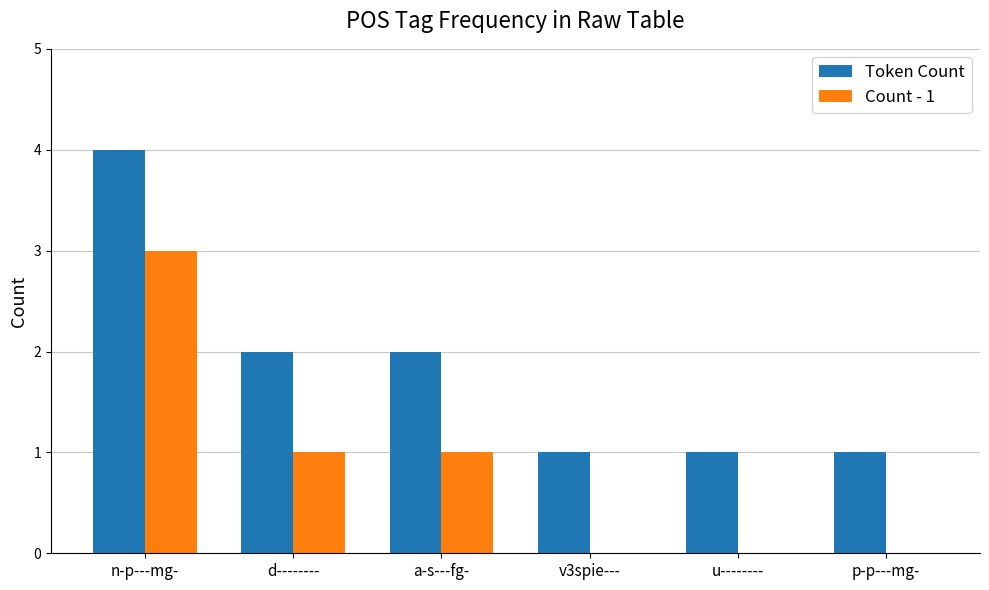

Reading right to left, transcribe all the data shown in this chart.

Token Count: p-p---mg-=1	u--------=1	v3spie---=1	a-s---fg-=2	d--------=2	n-p---mg-=4
Count - 1: p-p---mg-=0	u--------=0	v3spie---=0	a-s---fg-=1	d--------=1	n-p---mg-=3